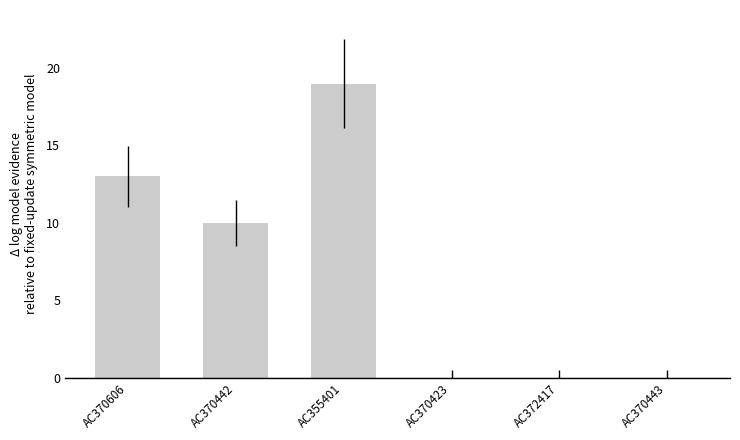

What is the sum of the values at AC370443 and AC370442?

10